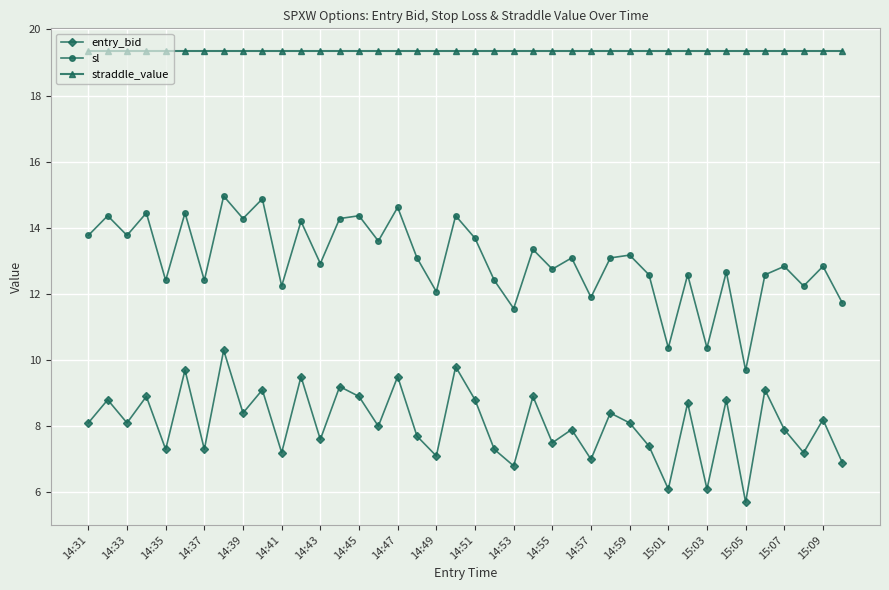

What is the value of the straddle_value point at the 2nd from the left?

19.4